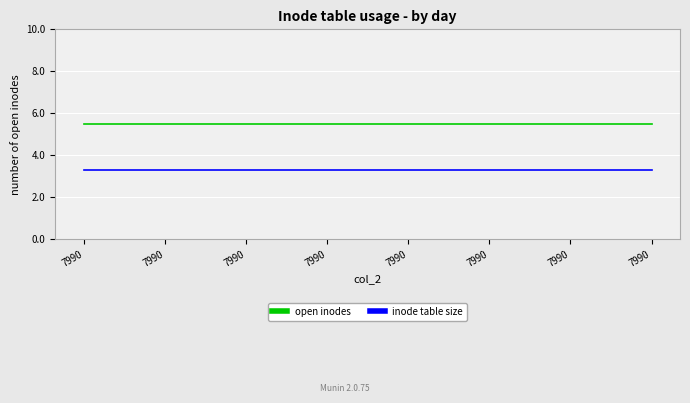

Does the chart display data point markers on the line(s)?

No